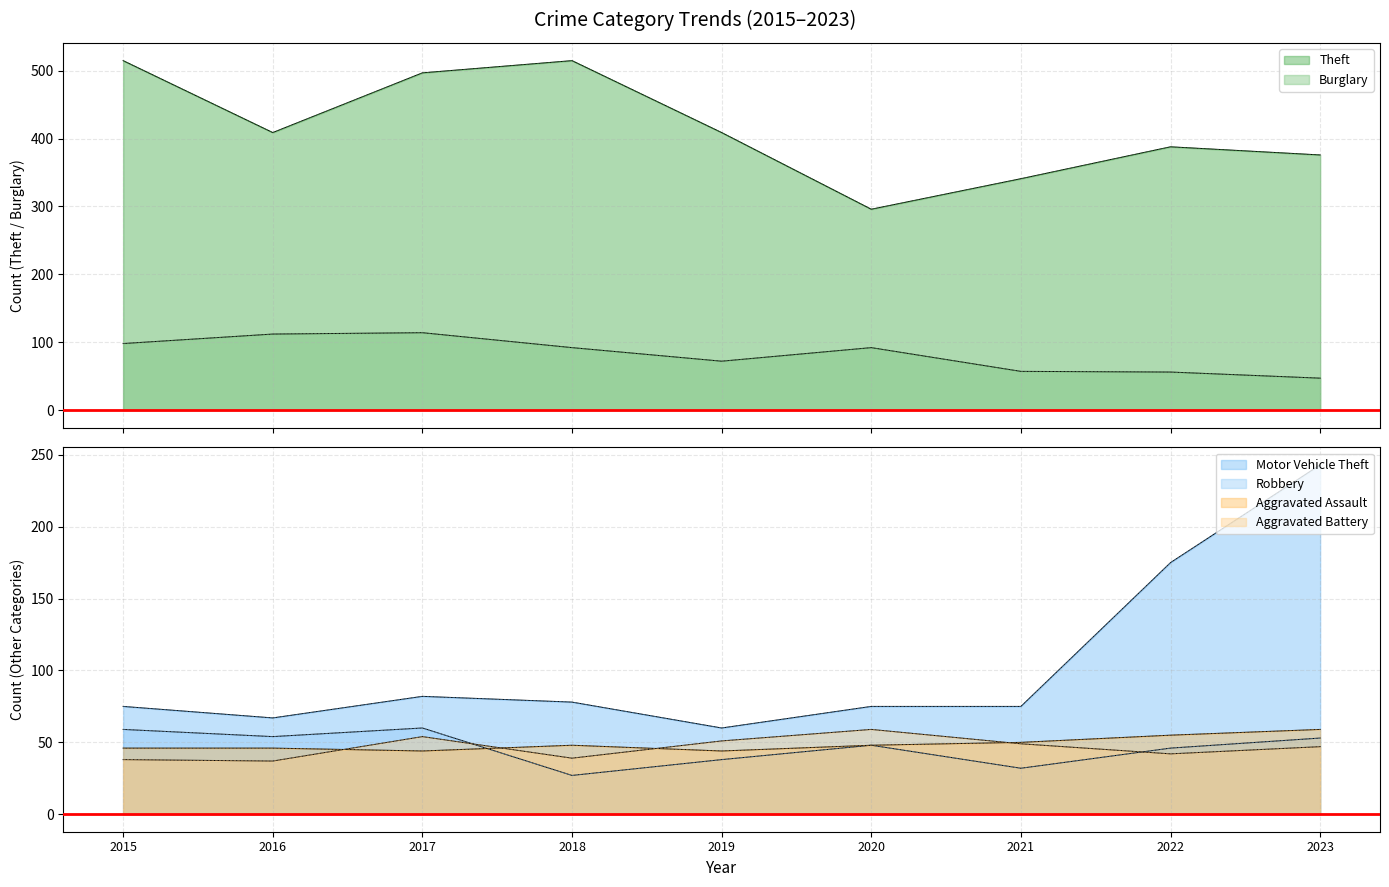

True or false: Burglary has more than 1 interior local peaks.

True